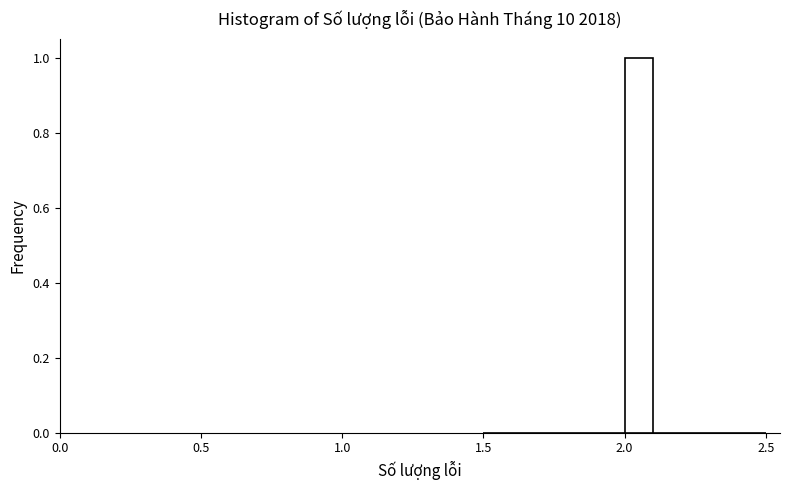

Read against the x-axis, roughly where is the centre of the tallest bar?

2.05